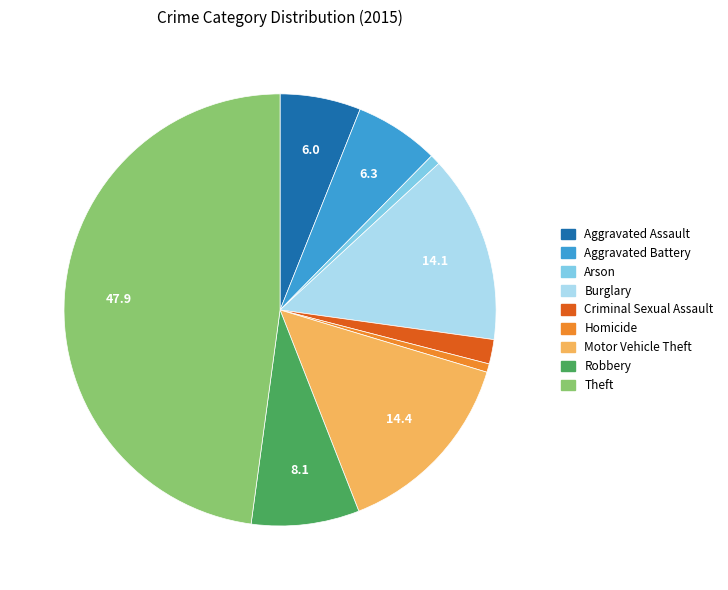

What is the largest slice in the pie chart?

Theft